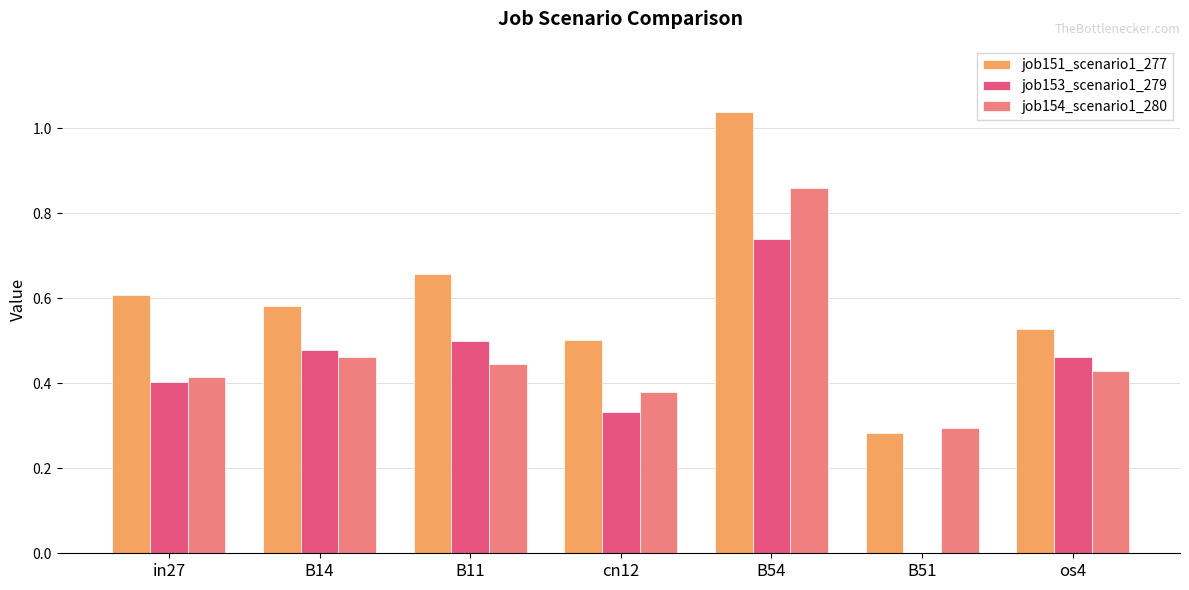

What is the sum of the job151_scenario1_277 values at os4 and B54?

1.6